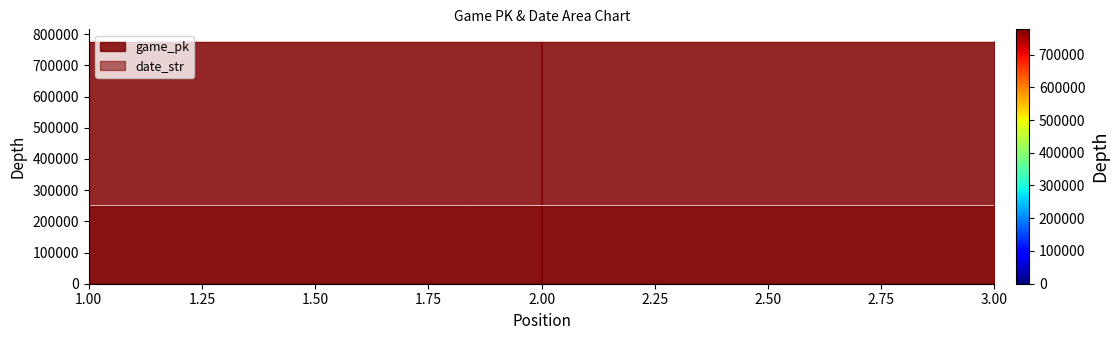

The game_pk series shows 776821 at 1. True or false?

True